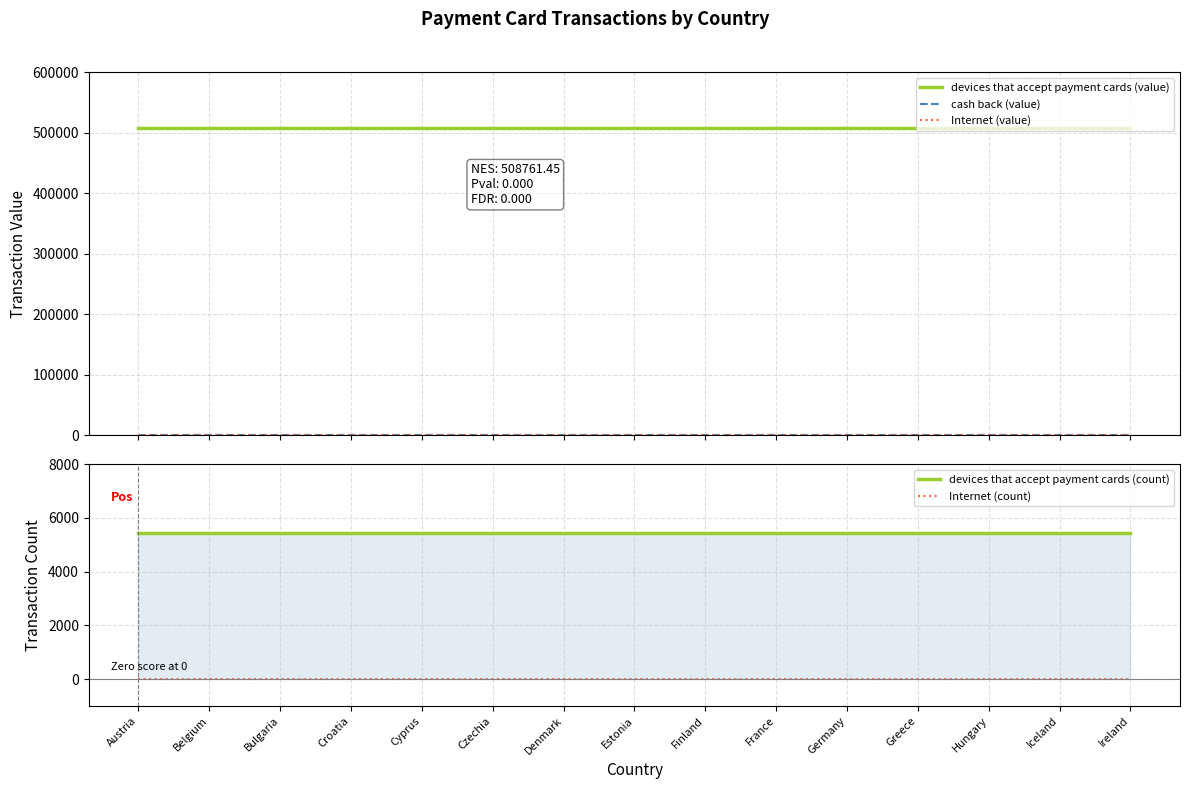

Between Cyprus and Czechia, which series saw the biggest shift?

devices that accept payment cards (value)